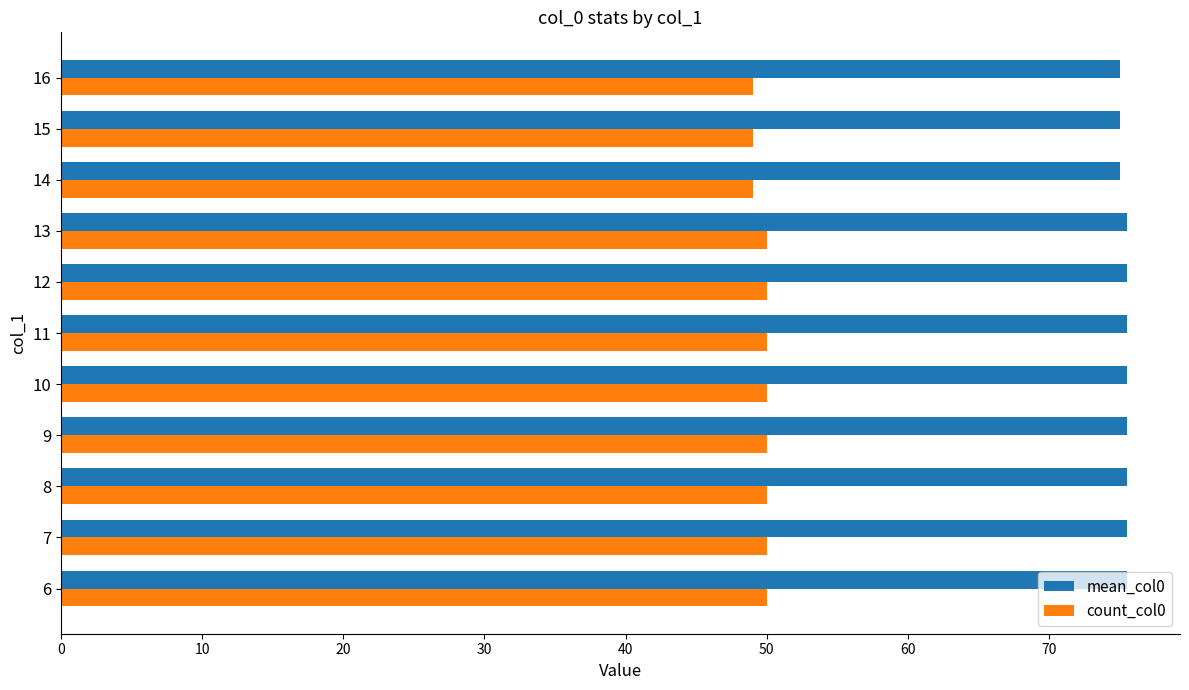

Which series has the largest range (max minus min)?

count_col0